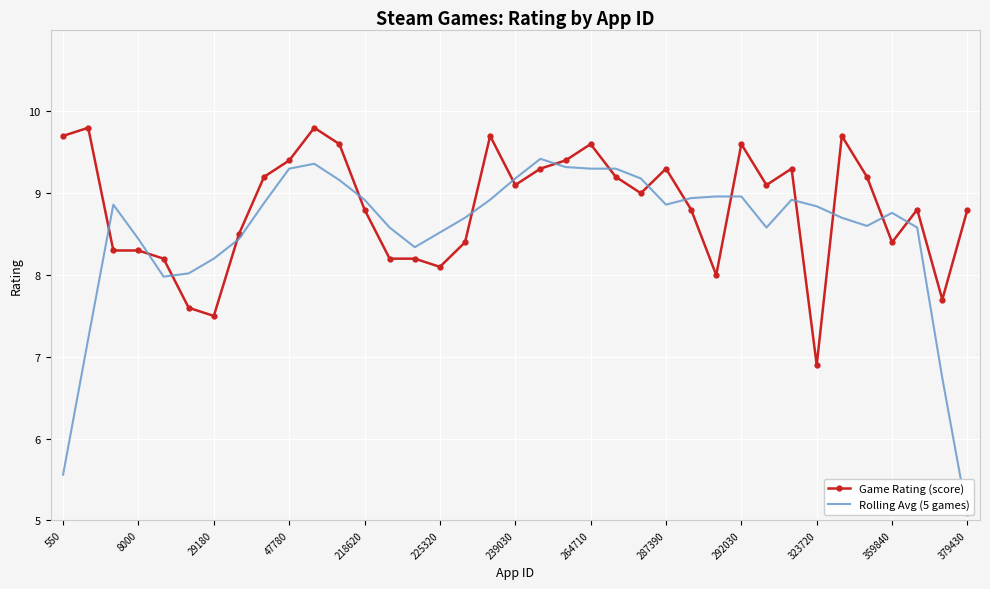

What is the greatest value displayed?

9.8